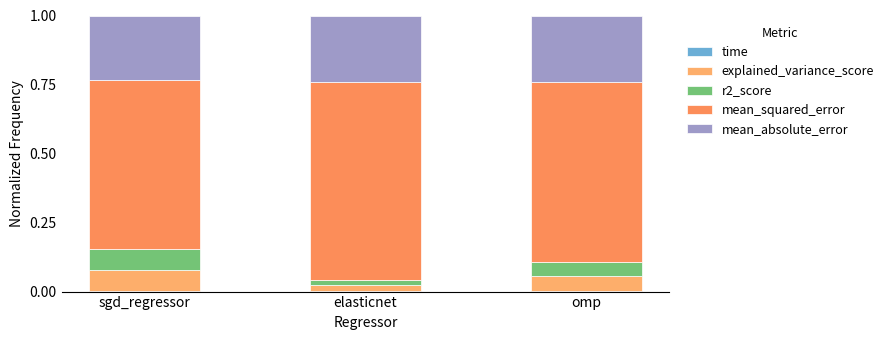

What is the difference between the maximum and minimum values in the r2_score series?

0.1